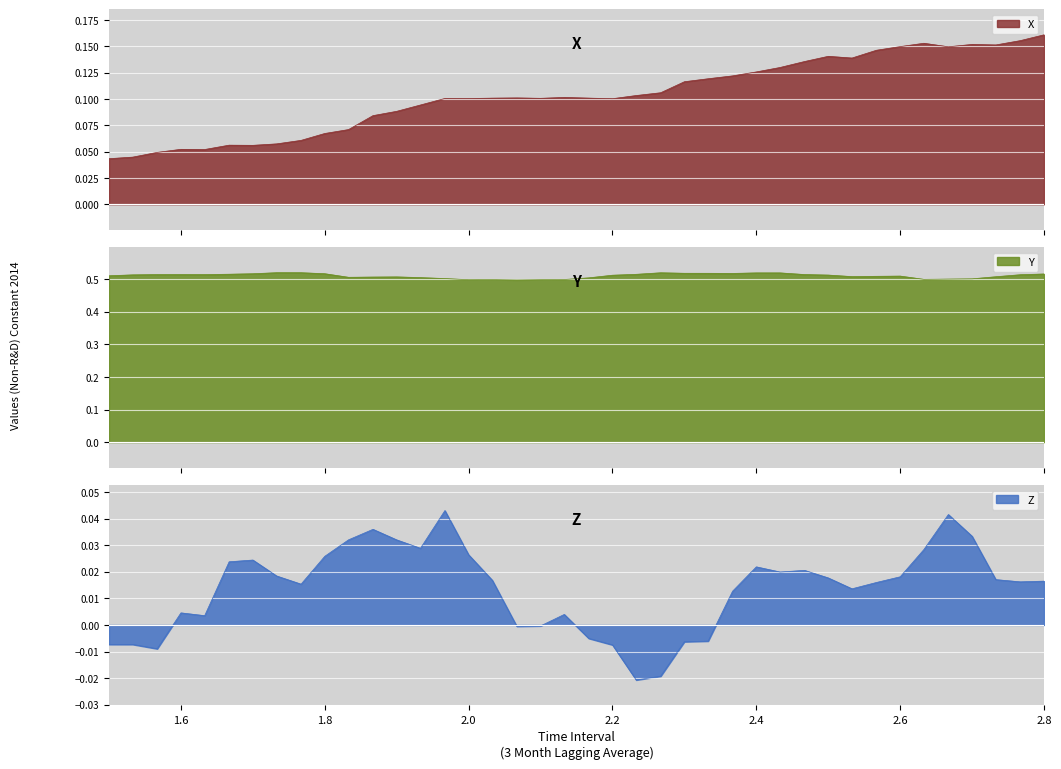

How many data points does each series have?

40